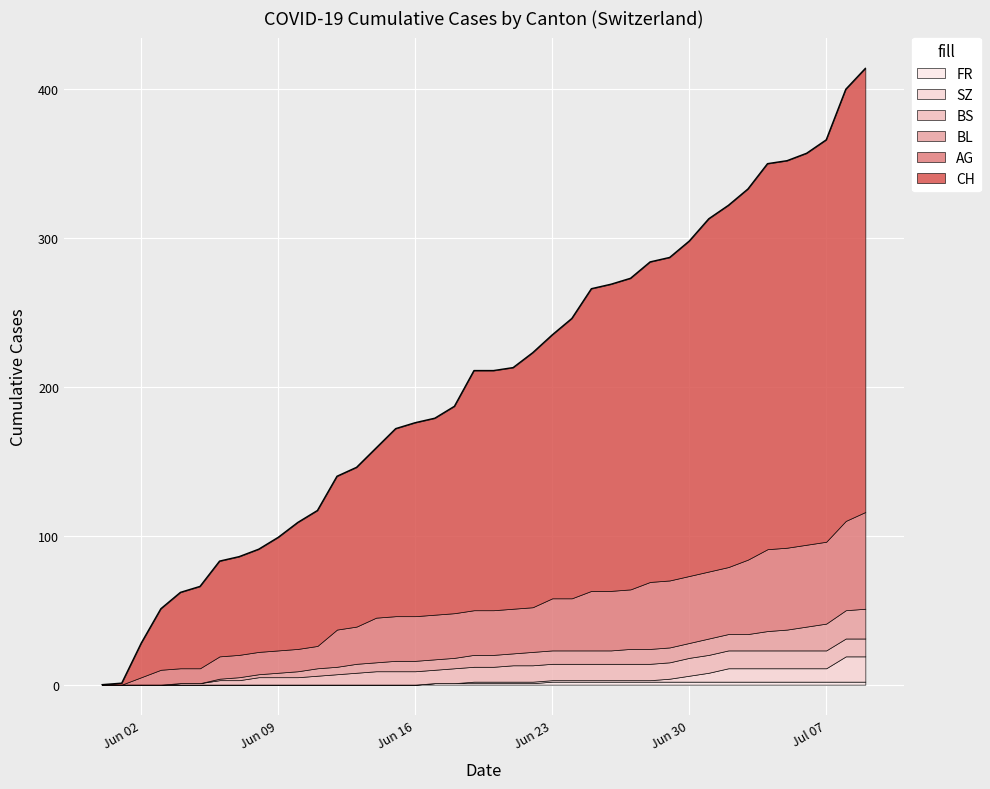

True or false: BL has more than 0 points higher than both neighbors.

False